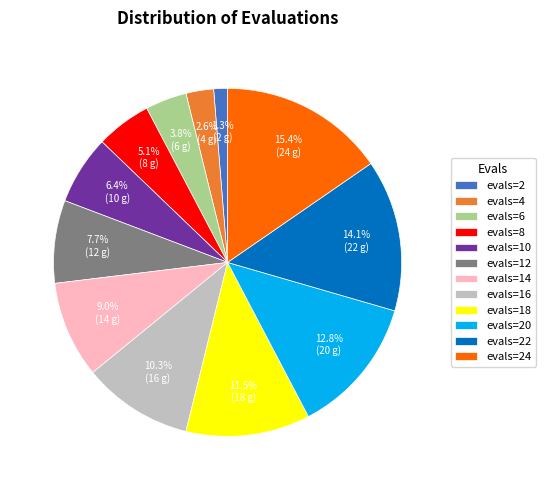

Is it true that evals=10 is 6% of the pie?

True